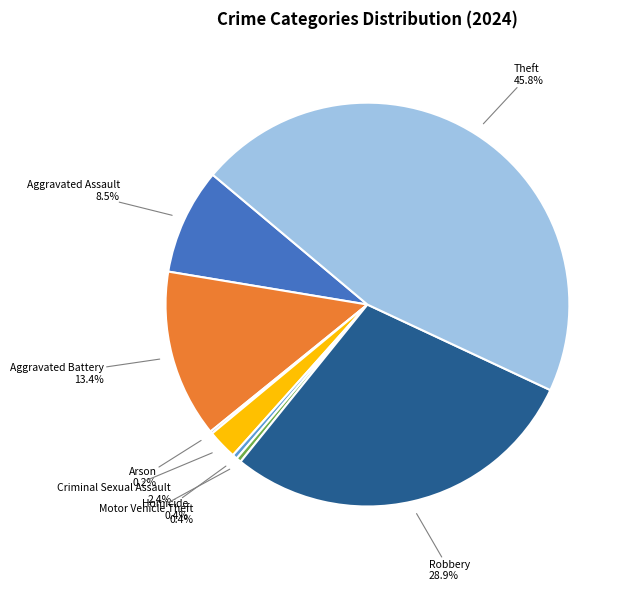

Is there a majority slice in this chart?

No